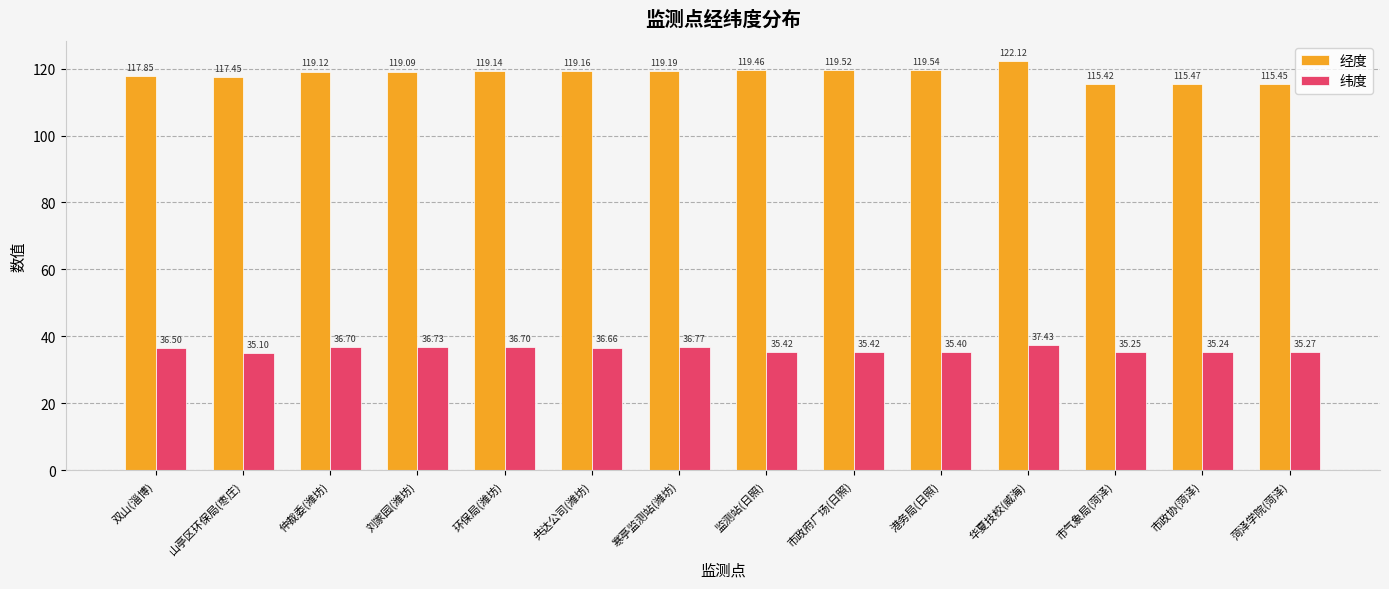

List the labels in order of 经度 value, largest first.

华夏技校(威海), 港务局(日照), 市政府广场(日照), 监测站(日照), 寒亭监测站(潍坊), 共达公司(潍坊), 环保局(潍坊), 仲裁委(潍坊), 刘家园(潍坊), 双山(淄博), 山亭区环保局(枣庄), 市政协(菏泽), 菏泽学院(菏泽), 市气象局(菏泽)